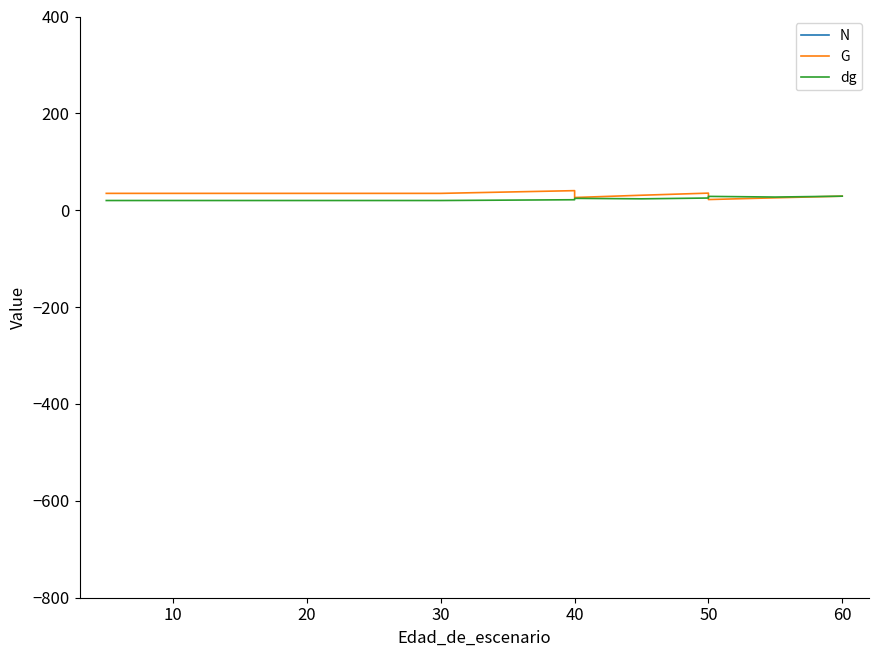

Which series has the widest spread of values?

N